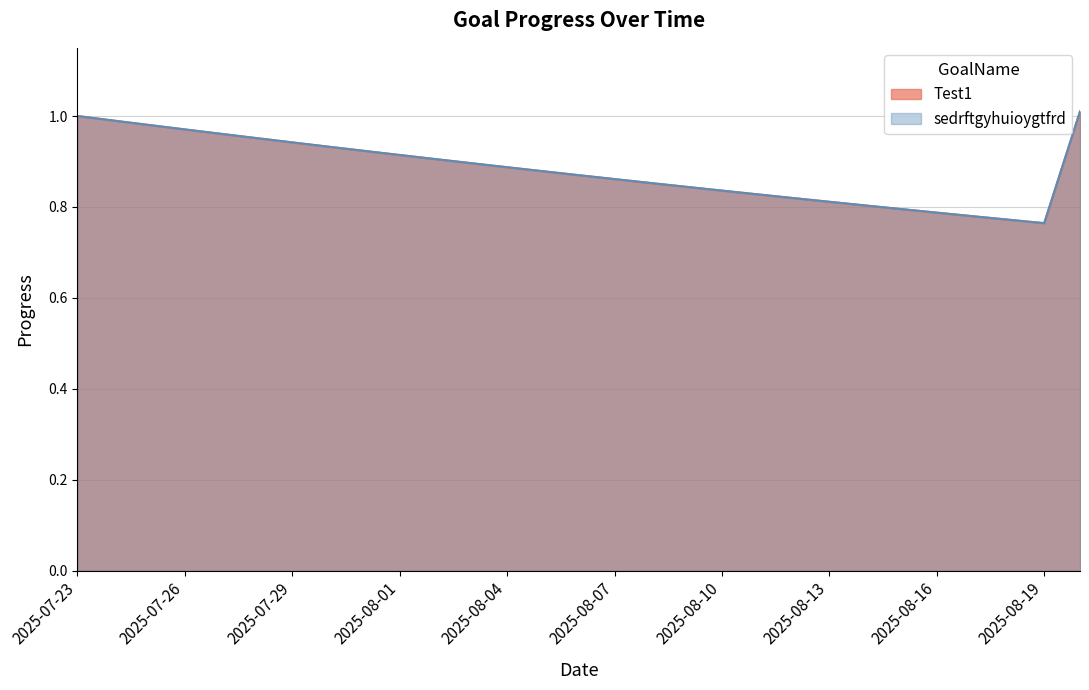

What is the label of the 1st point from the right?

2025-08-20